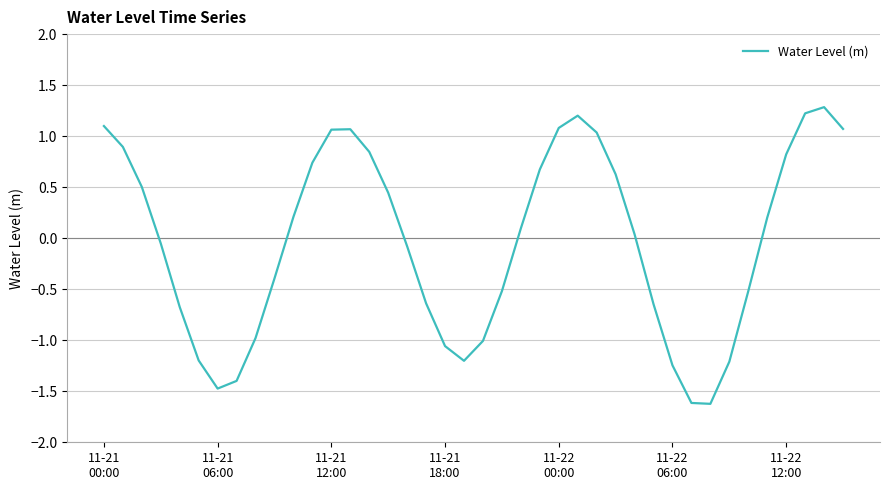

What is the minimum value shown in the chart?

-1.6